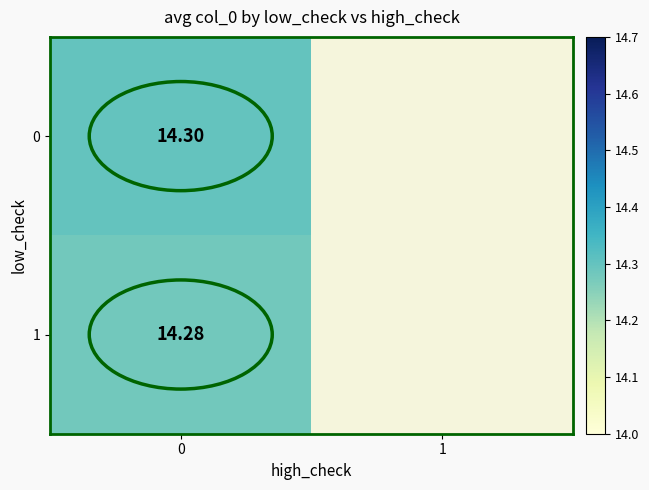

Is the value of 1 at 0 greater than the value of 0 at 0?

No